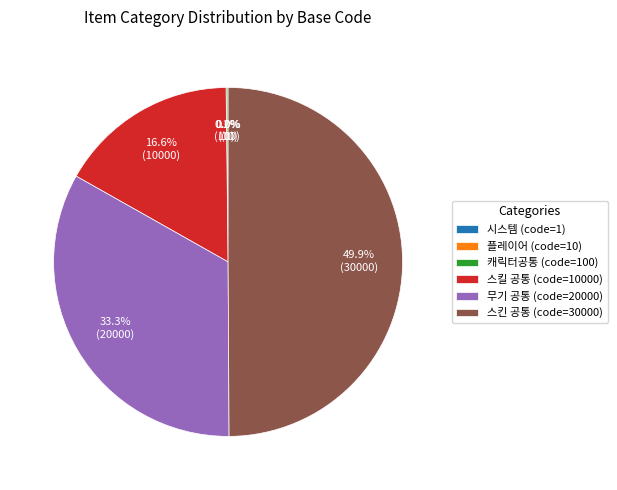

Does 스킬 공통 (code=10000) represent more than half of the total?

No